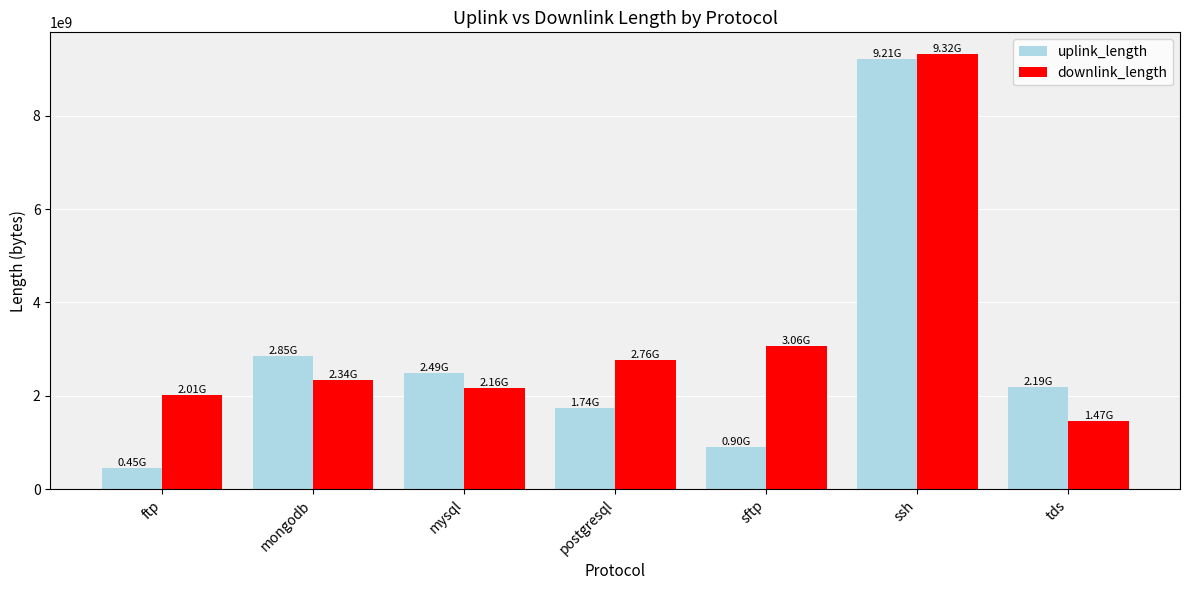

What is the sum of the uplink_length values at ssh and tds?

11401157705